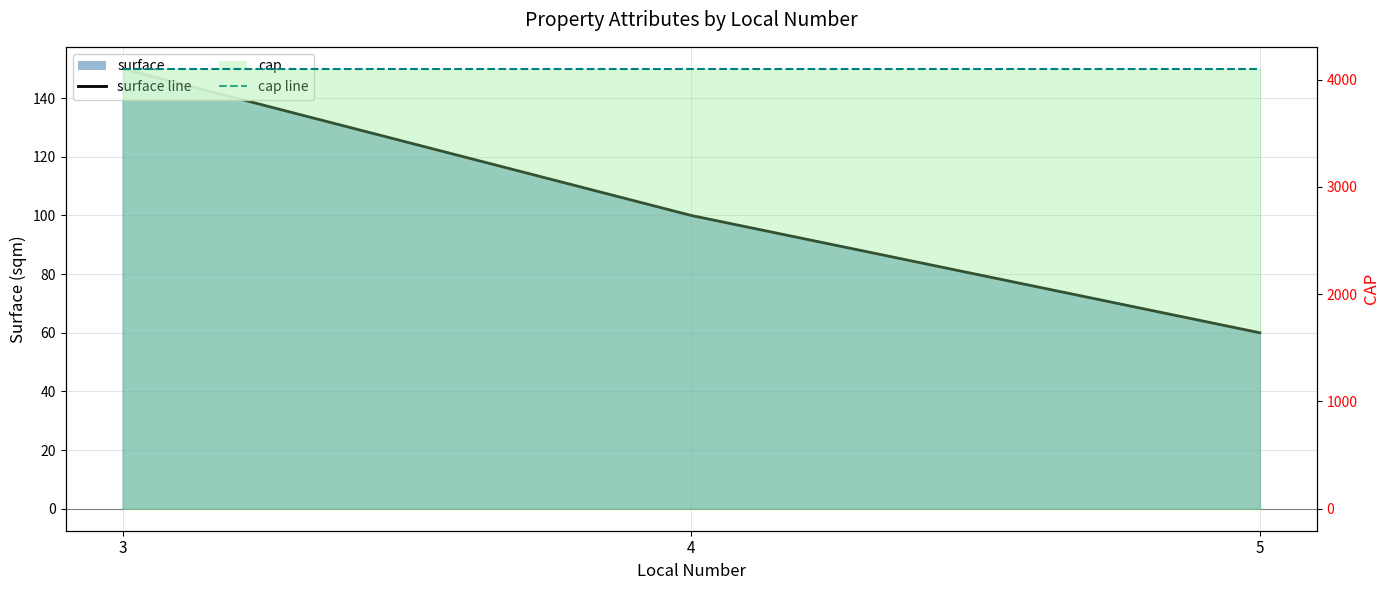

Rank the series by their maximum value, from highest to lowest.

cap line, surface line